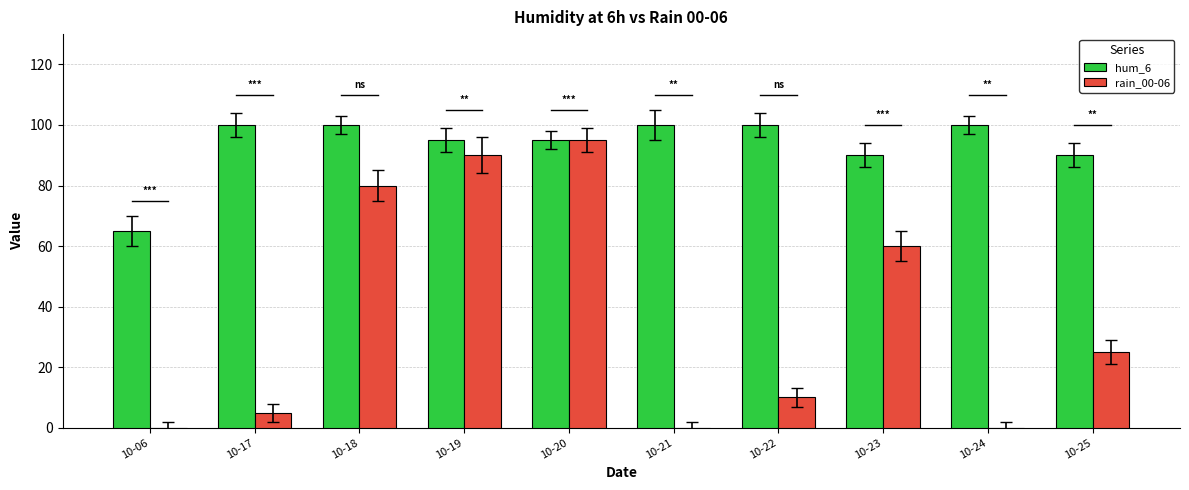

At which label does rain_00-06 first exceed 25?

10-18